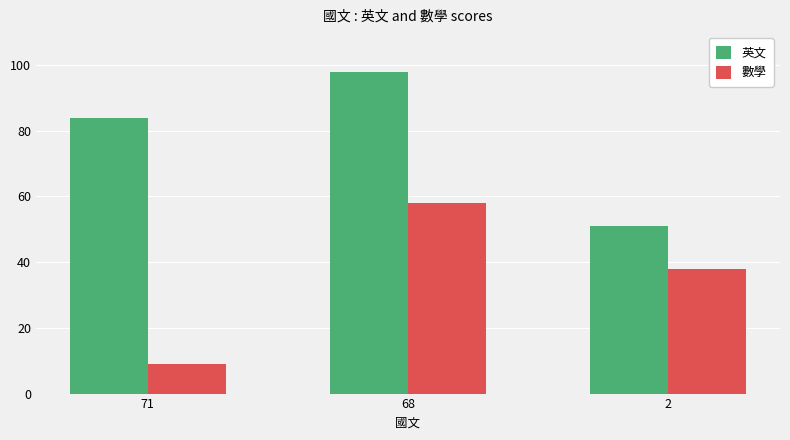

What is the greatest value displayed?

98